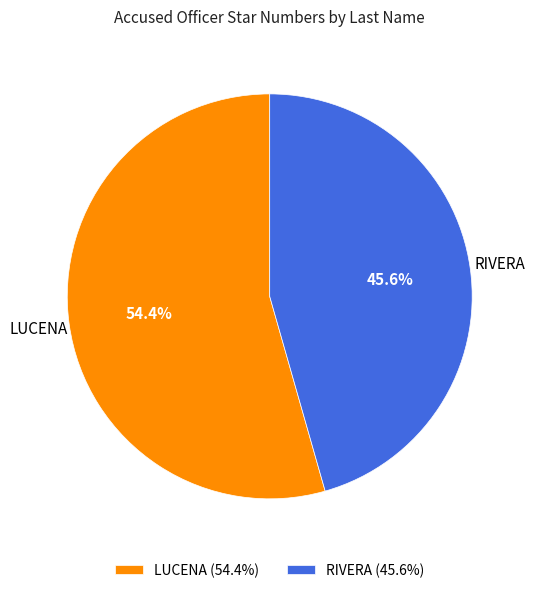

Approximately how many times larger is the value at LUCENA compared to RIVERA?

1.2